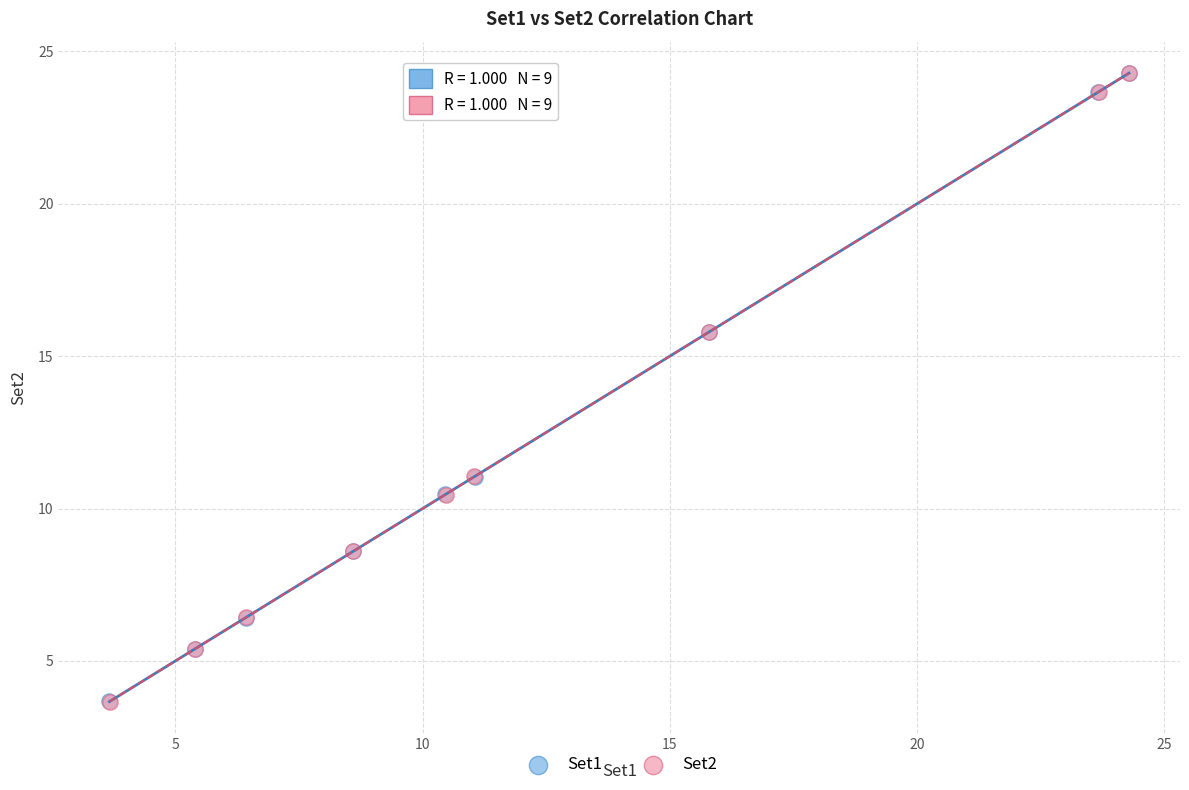

What are all the series names shown in the legend?

Set1, Set2